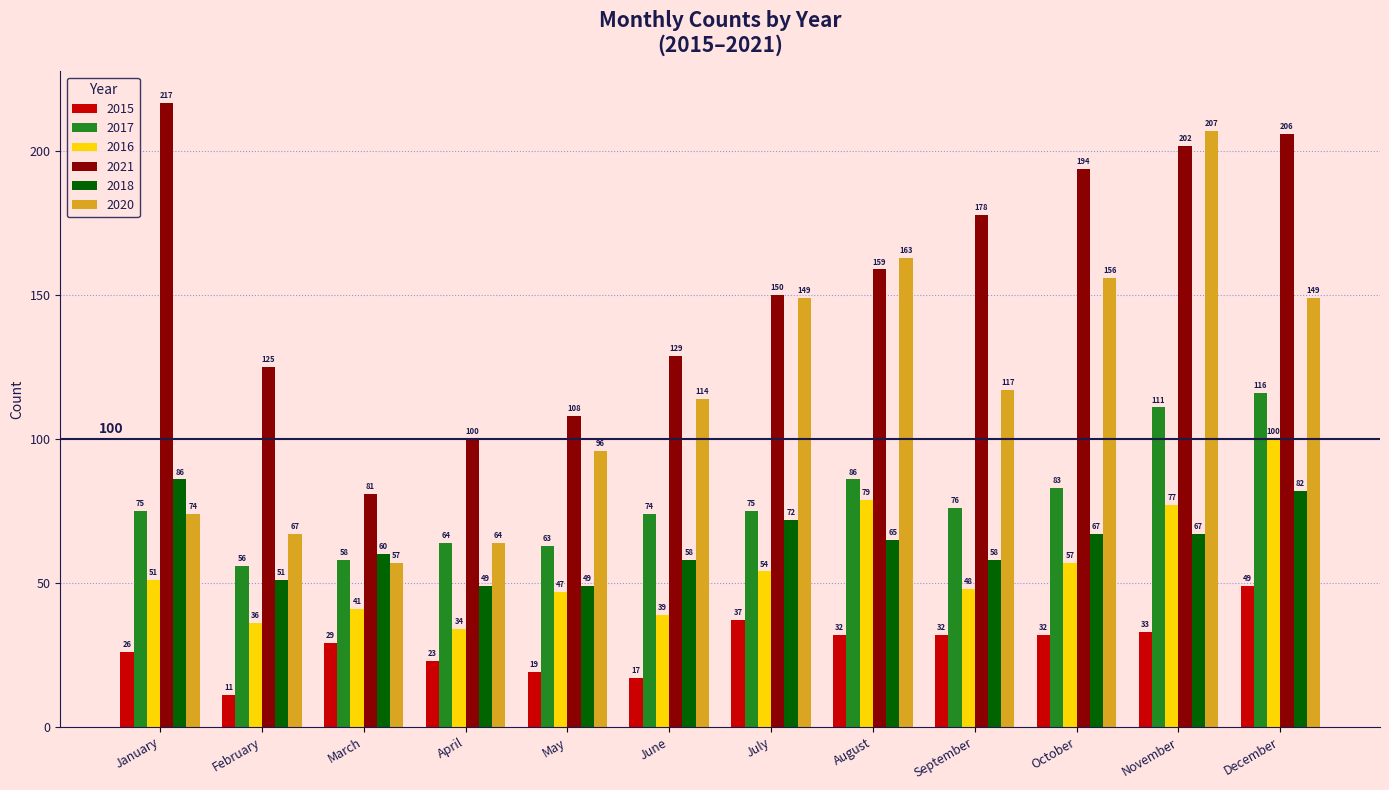

What is the difference between the maximum and minimum values in the 2016 series?

66